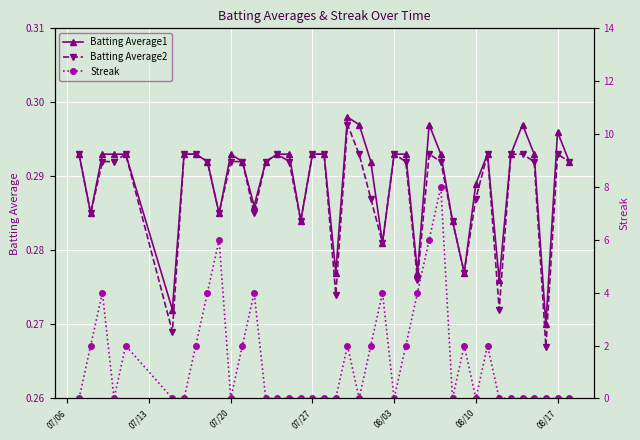

True or false: Batting Average2 has more than 1 points higher than both neighbors.

True